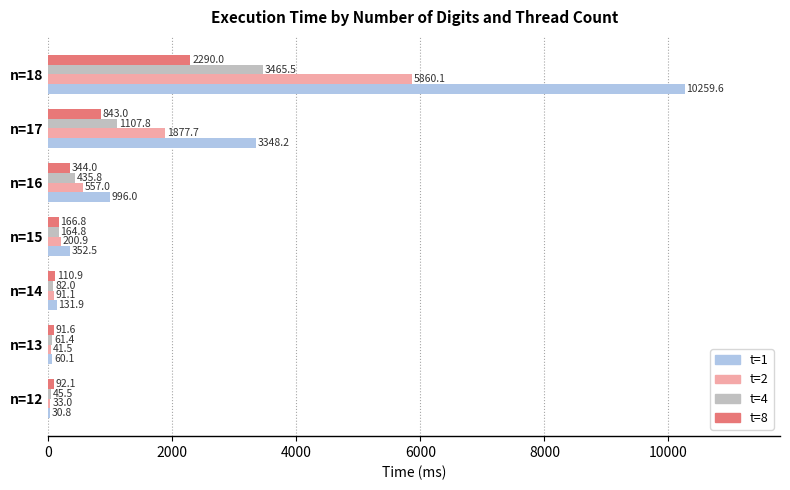

How many categories are shown in the chart?

7